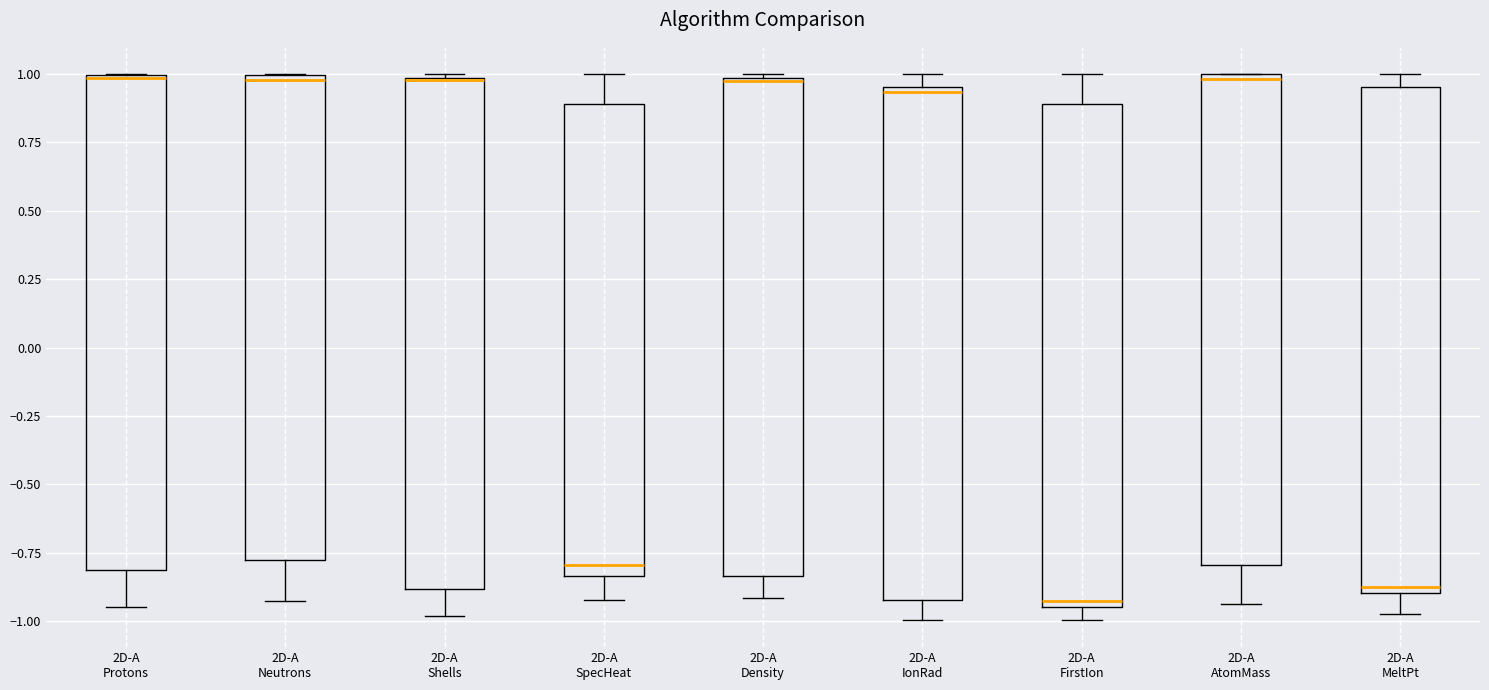

Reading left to right, read every box against the y-axis: the position of its median line, the range the box covers, and the ends of its whiskers. The values are not printed on the chart, so give them approximately, as read against the axis.

2D-A Protons: median 1.00, box -0.80 to 1.00, whiskers -0.95 to 1.00
2D-A Neutrons: median 1.00 (just below the box's upper edge), box -0.80 to 1.00, whiskers -0.95 to 1.00
2D-A Shells: median 1.00, box -0.90 to 1.00, whiskers -1.00 to 1.00
2D-A SpecHeat: median -0.80, box -0.85 to 0.90, whiskers -0.90 to 1.00
2D-A Density: median 1.00, box -0.85 to 1.00, whiskers -0.90 to 1.00
2D-A IonRad: median 0.95 (just below the box's upper edge), box -0.90 to 0.95, whiskers -1.00 to 1.00
2D-A FirstIon: median -0.95 (just above the box's lower edge), box -0.95 to 0.90, whiskers -1.00 to 1.00
2D-A AtomMass: median 1.00 (just below the box's upper edge), box -0.80 to 1.00, whiskers -0.95 to 1.00
2D-A MeltPt: median -0.85, box -0.90 to 0.95, whiskers -0.95 to 1.00